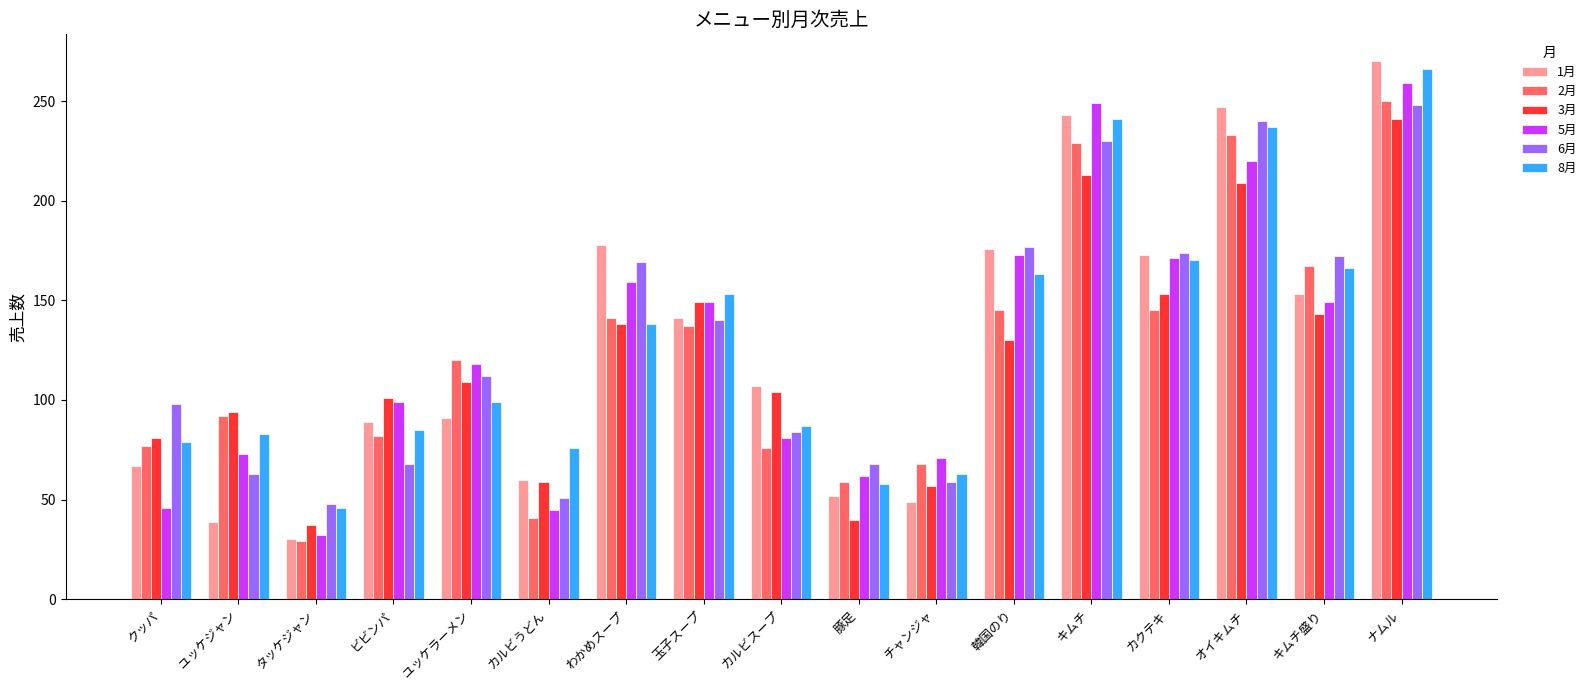

The 5月 series shows 24 at チャンジャ. True or false?

False